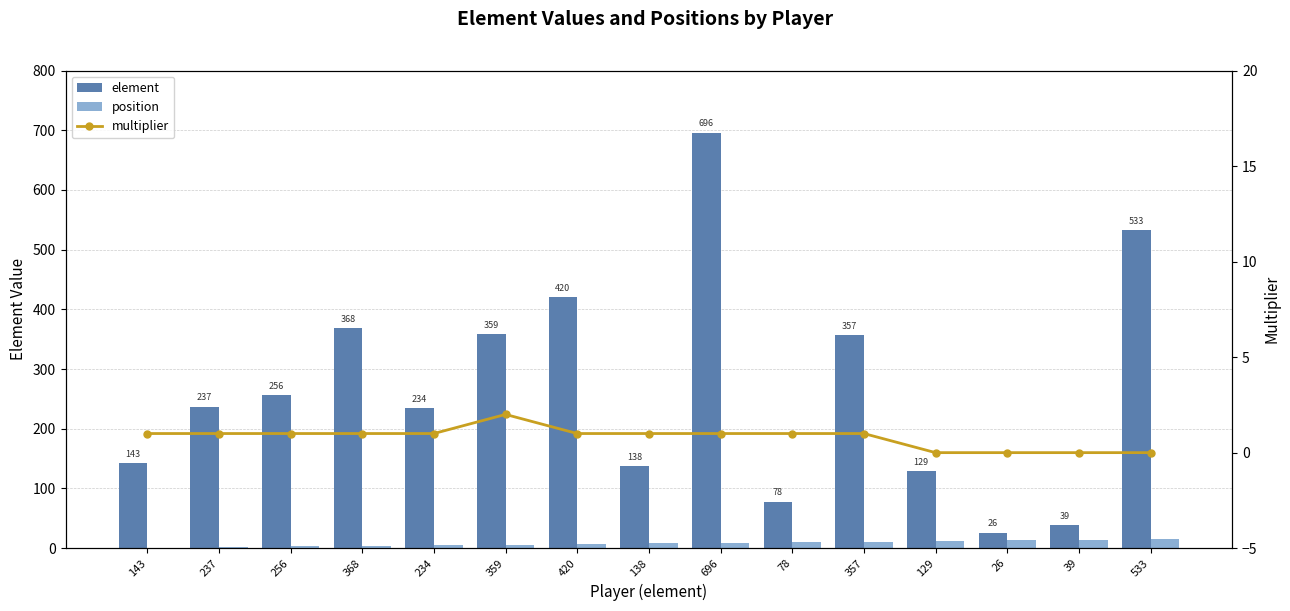

Is the value of position at 234 greater than the value of multiplier at 696?

Yes